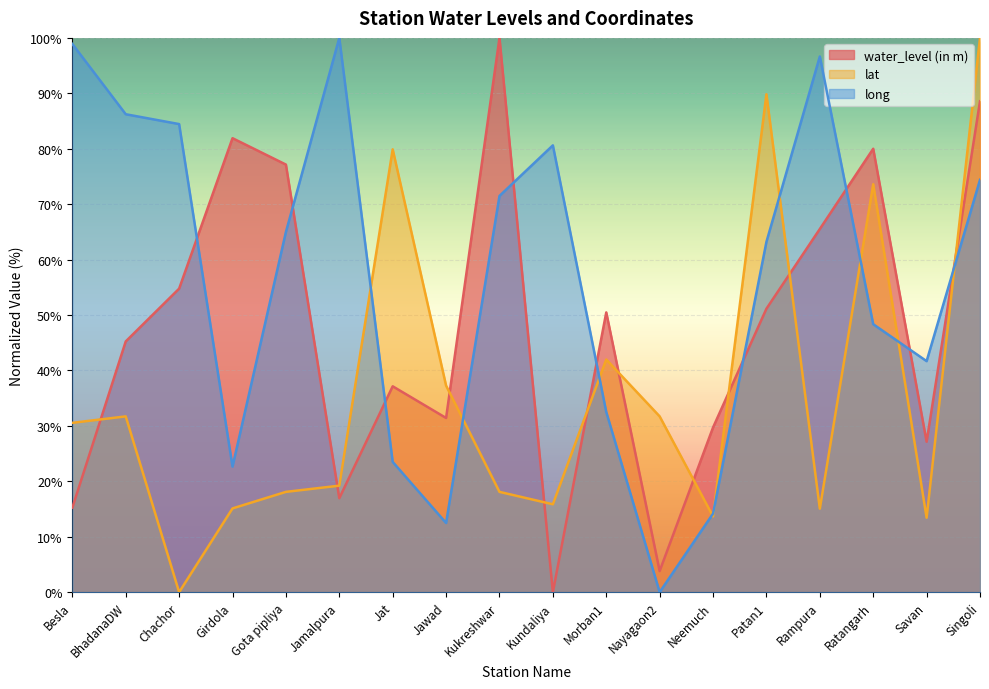

The value of lat at Besla is 30.6. True or false?

True